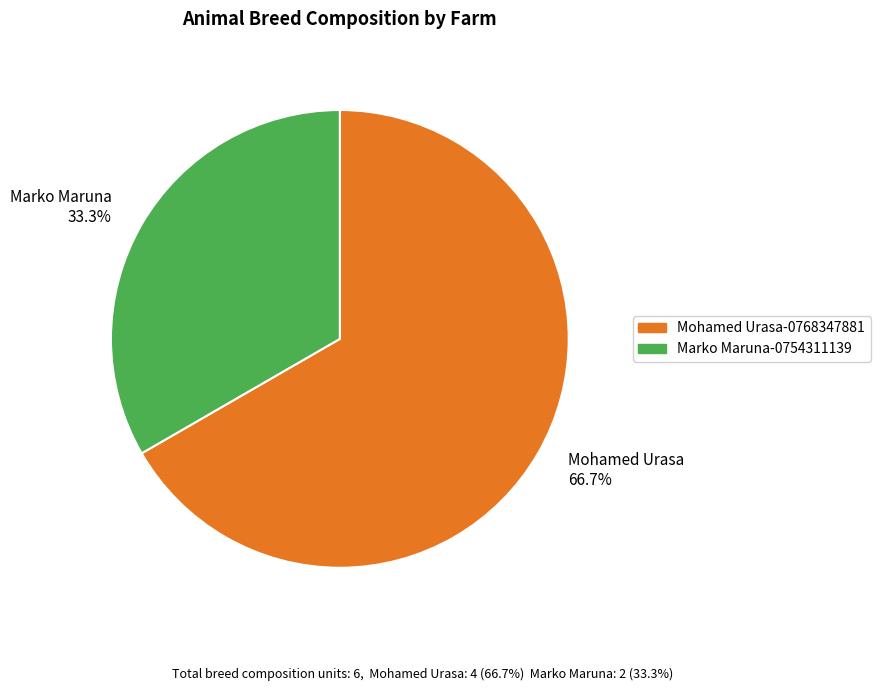

What is the ratio of the value at Marko Maruna 33.3% to the value at Mohamed Urasa 66.7%?

0.5